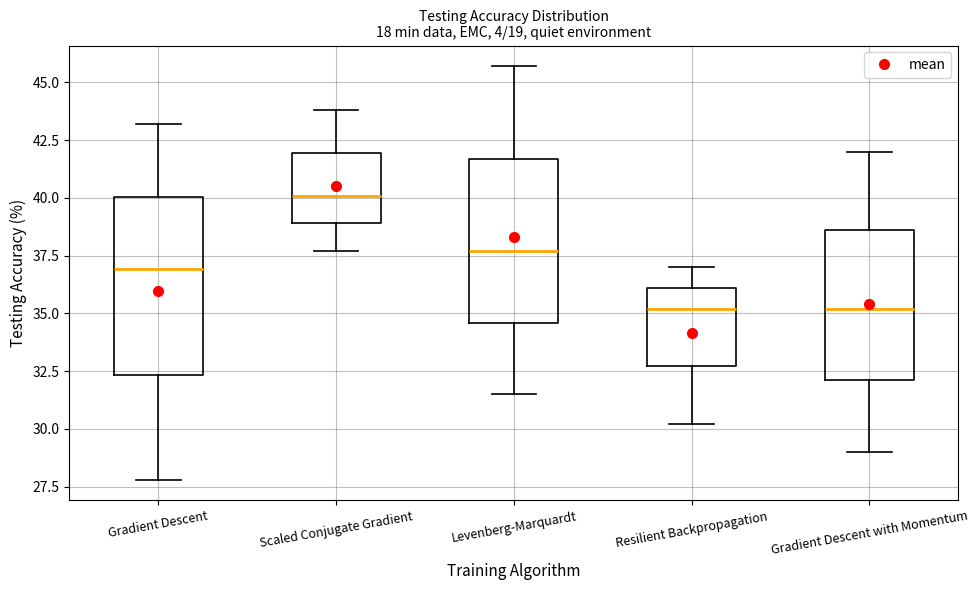

Where does the lower whisker of the box for Gradient Descent with Momentum end on the y-axis? The values are not printed on the chart, so give them approximately, as read against the axis.

29.0